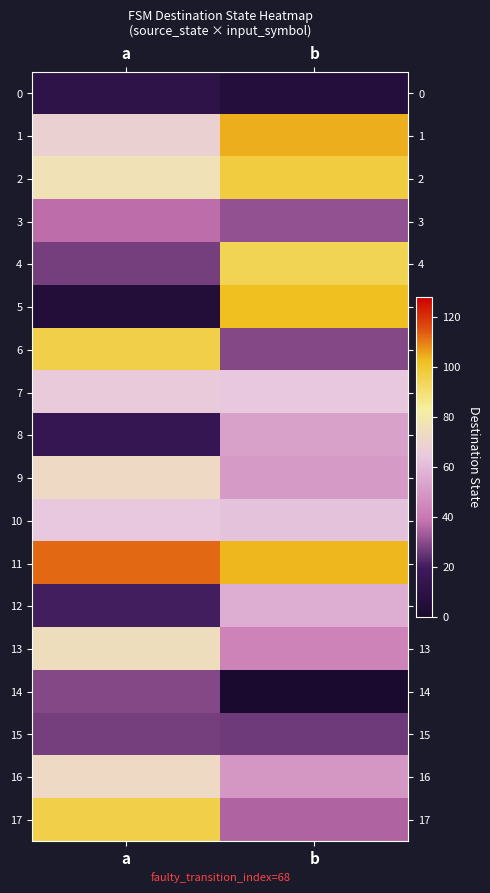

At how many categories does at least one series exceed 78?

2